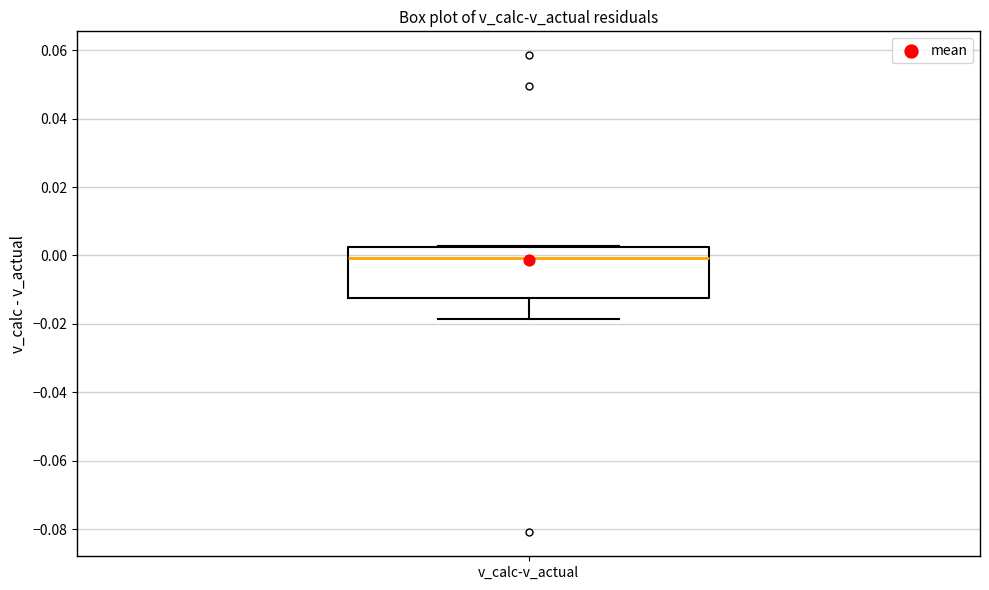

Transcribe this box plot: give where the median line is, the range the box spans, and where the two whiskers end, as read against the y-axis. The values are not printed on the chart, so give them approximately, as read against the axis.

median 0.000, box -0.012 to 0.002, whiskers -0.018 to 0.002